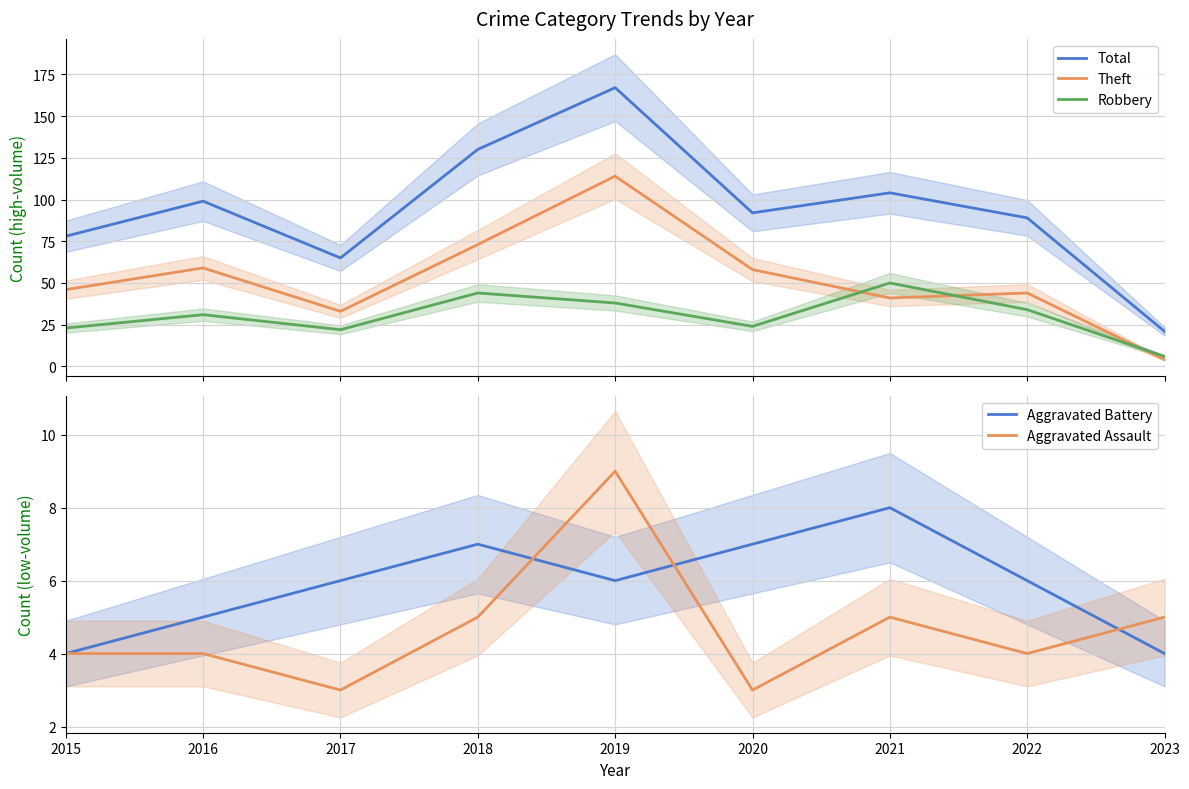

Is the value of Robbery at 2021 greater than the value of Aggravated Assault at 2015?

Yes